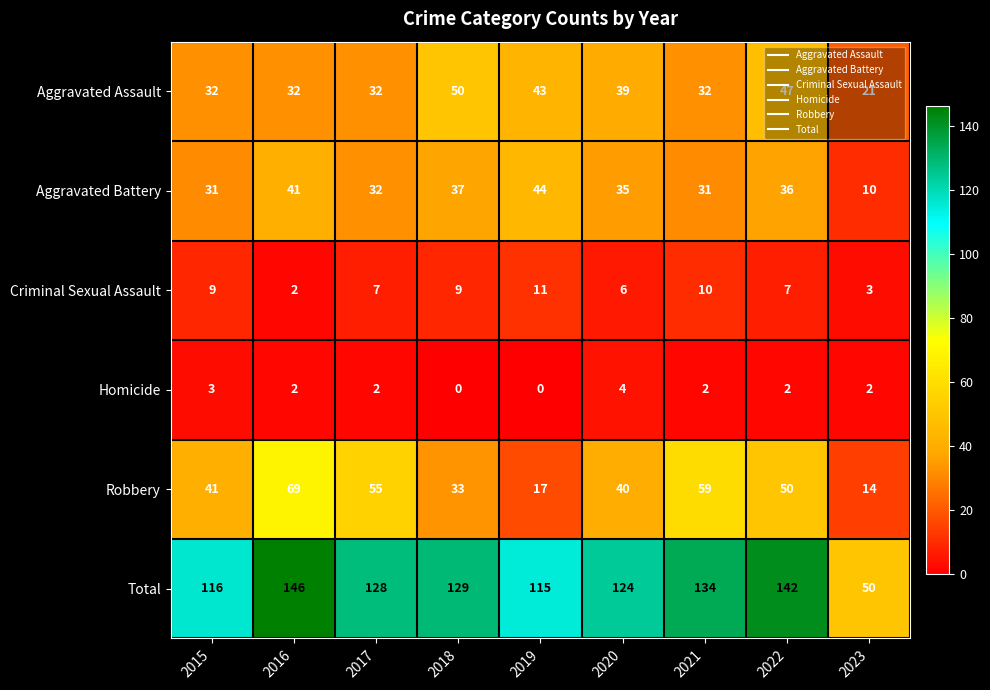

What is the sum of the Robbery values at 2020 and 2019?

57